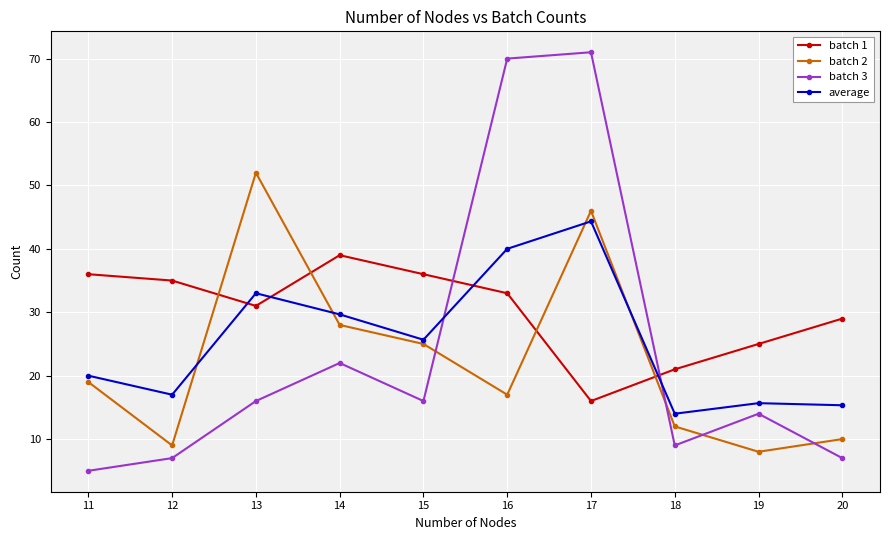

What is the average value of the batch 1 series?

30.1